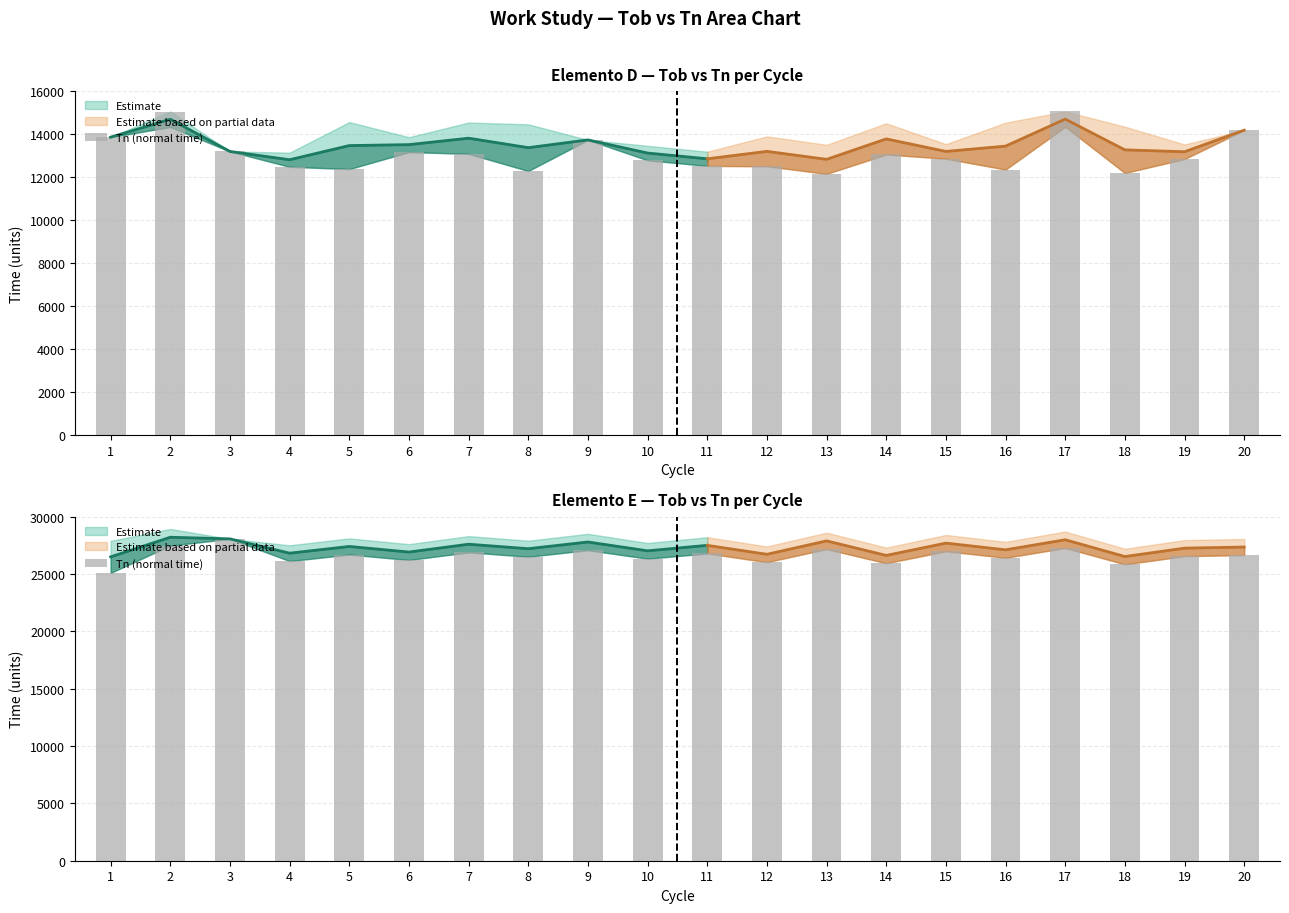

Which has a higher value, 5 or 8?

5